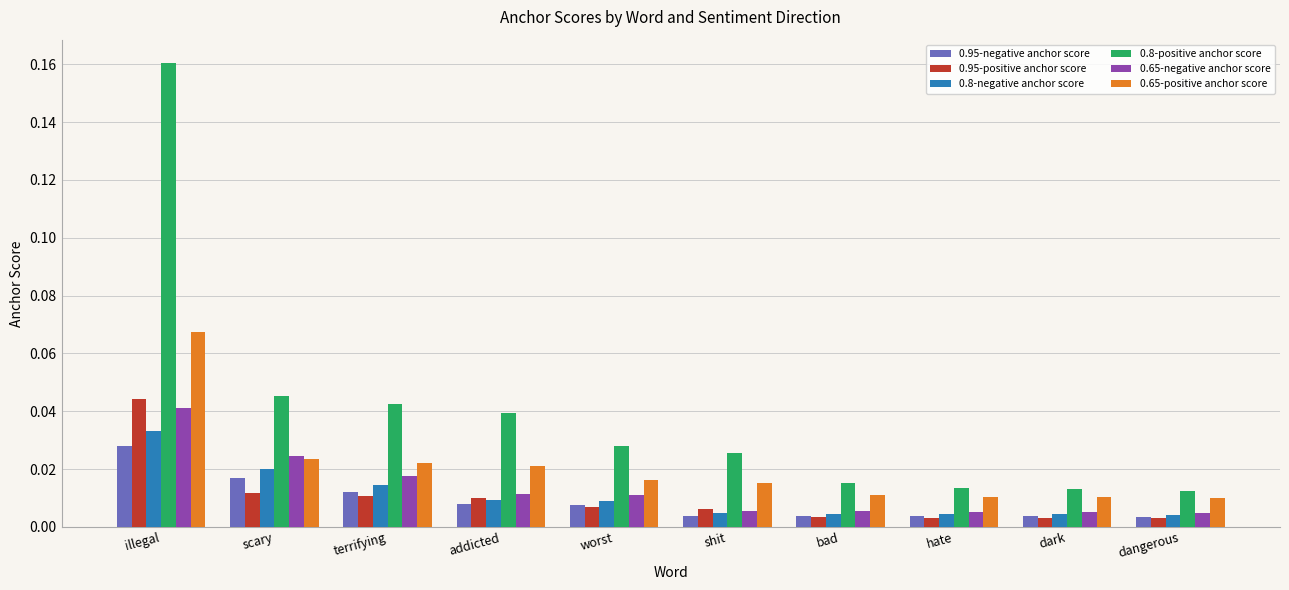

Between illegal and terrifying, which series saw the biggest shift?

0.8-positive anchor score